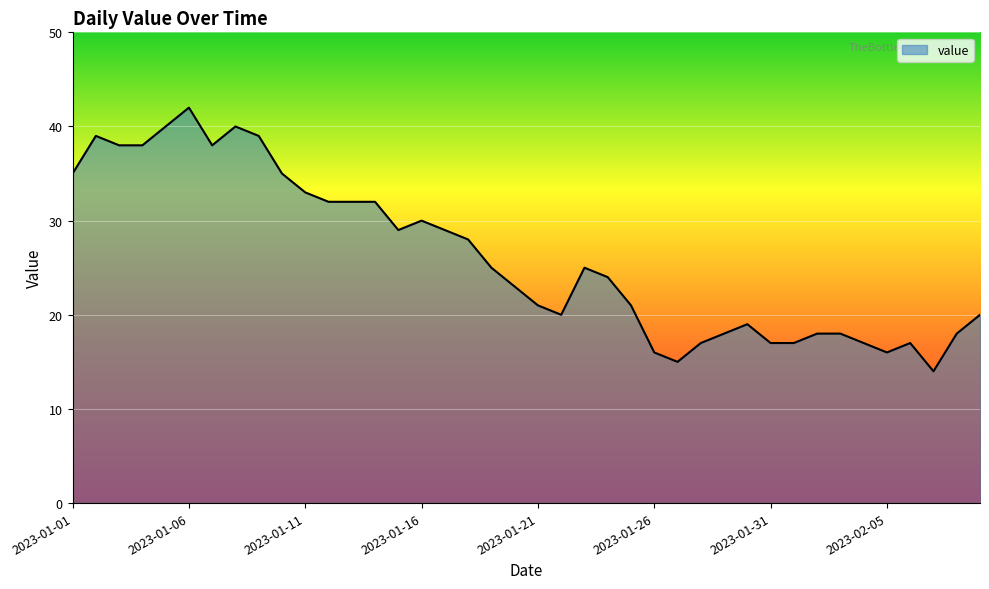

What is the difference between the maximum and minimum values?

28